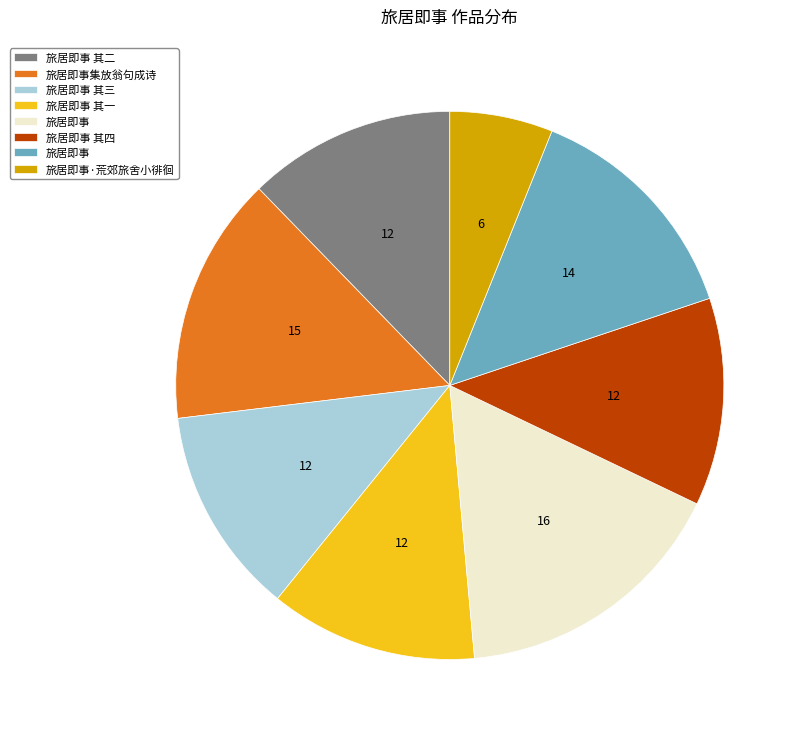

Is there a majority slice in this chart?

No